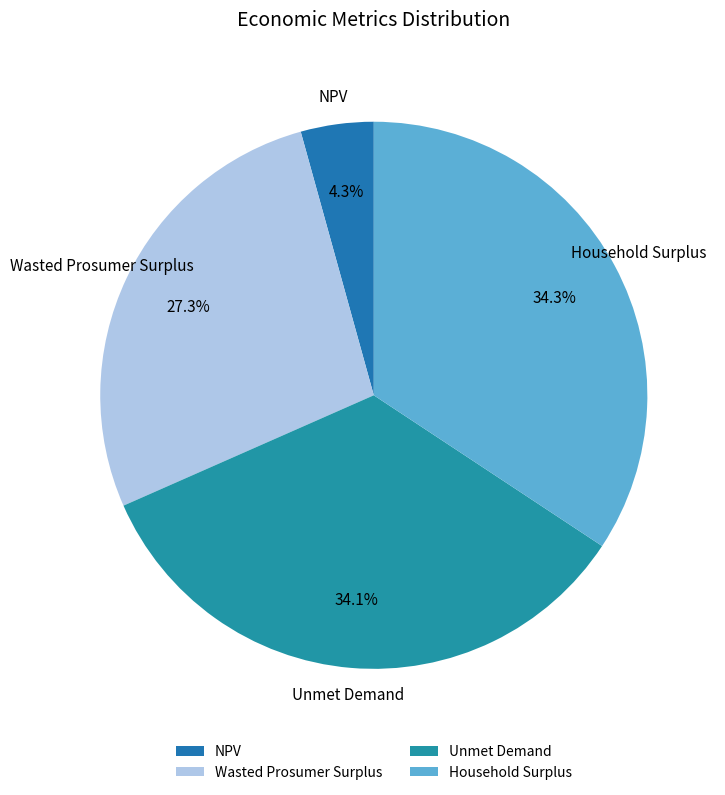

To the nearest percent, what is the average slice percentage?

25%